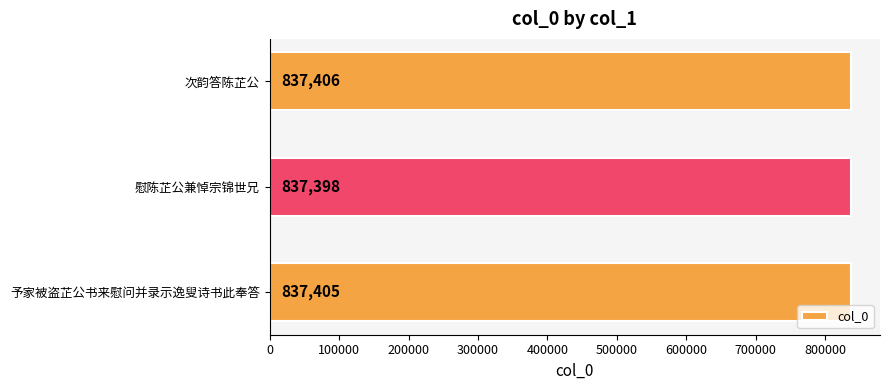

How many bars are there in total?

3